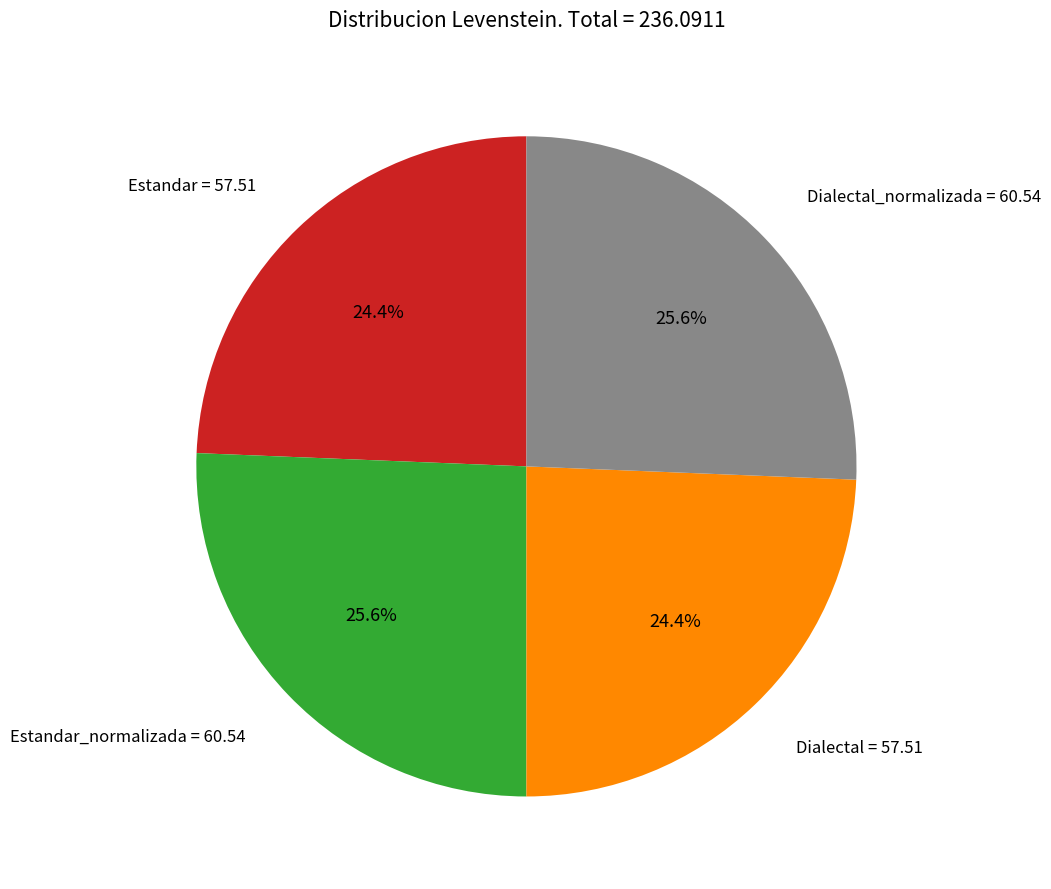

Is Dialectal_normalizada = 60.54 the majority of the pie?

No